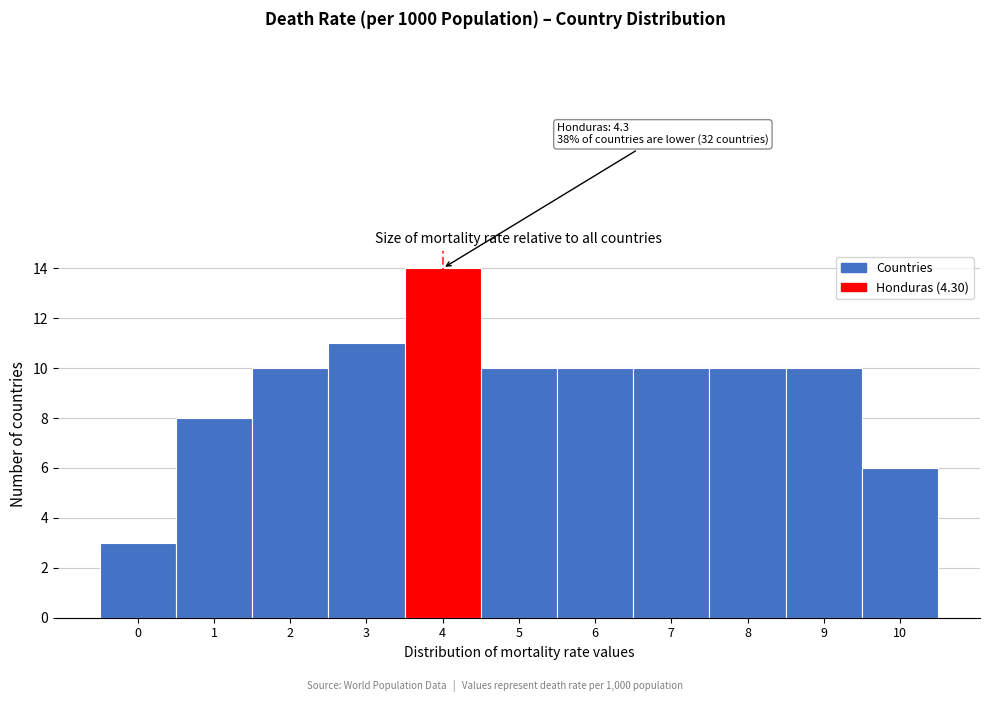

Reading left to right, transcribe all the data shown in this chart.

0=3	1=8	2=10	3=11	4=14	5=10	6=10	7=10	8=10	9=10	10=6